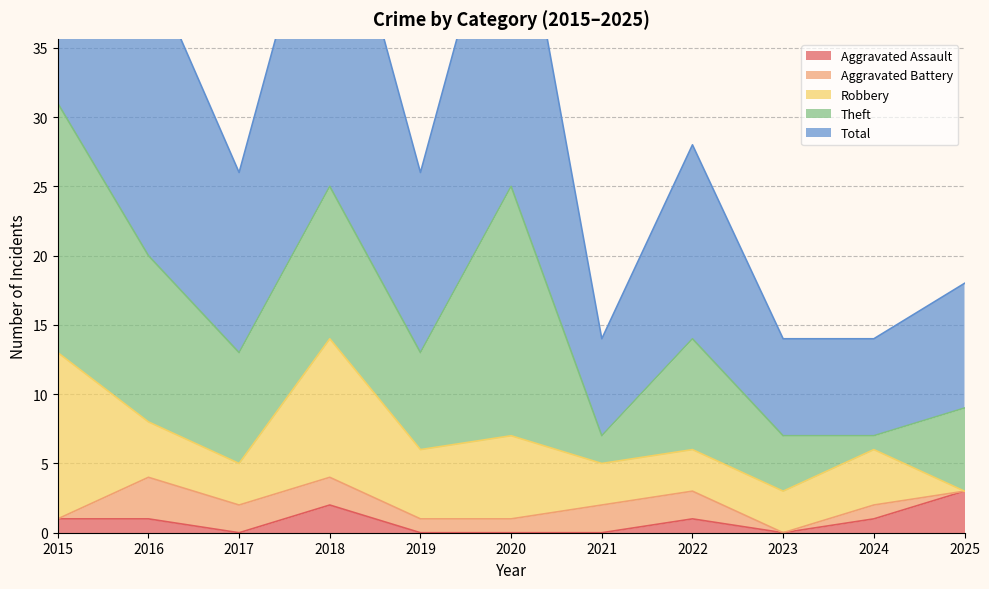

Reading left to right, list all the values displayed in this chart.

Aggravated Assault: 2015=1	2016=1	2017=0	2018=2	2019=0	2020=0	2021=0	2022=1	2023=0	2024=1	2025=3
Aggravated Battery: 2015=0	2016=3	2017=2	2018=2	2019=1	2020=1	2021=2	2022=2	2023=0	2024=1	2025=0
Robbery: 2015=12	2016=4	2017=3	2018=10	2019=5	2020=6	2021=3	2022=3	2023=3	2024=4	2025=0
Theft: 2015=18	2016=12	2017=8	2018=11	2019=7	2020=18	2021=2	2022=8	2023=4	2024=1	2025=6
Total: 2015=31	2016=21	2017=13	2018=25	2019=13	2020=25	2021=7	2022=14	2023=7	2024=7	2025=9